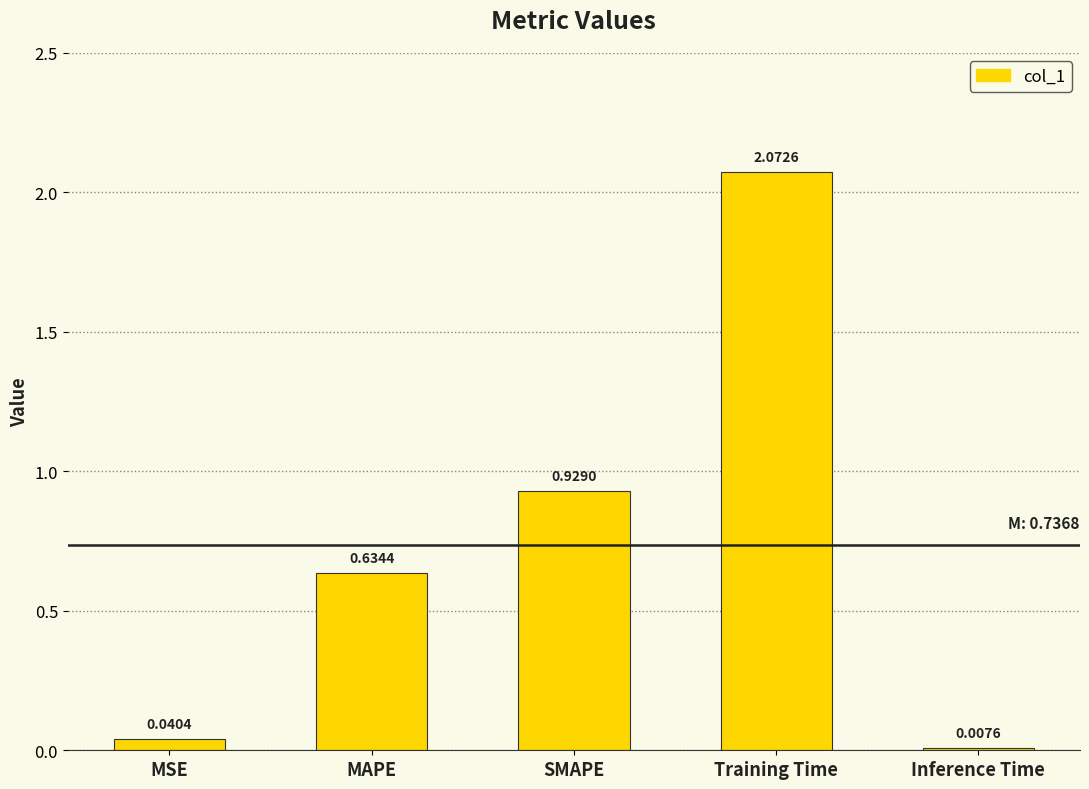

How many bars are there in total?

5